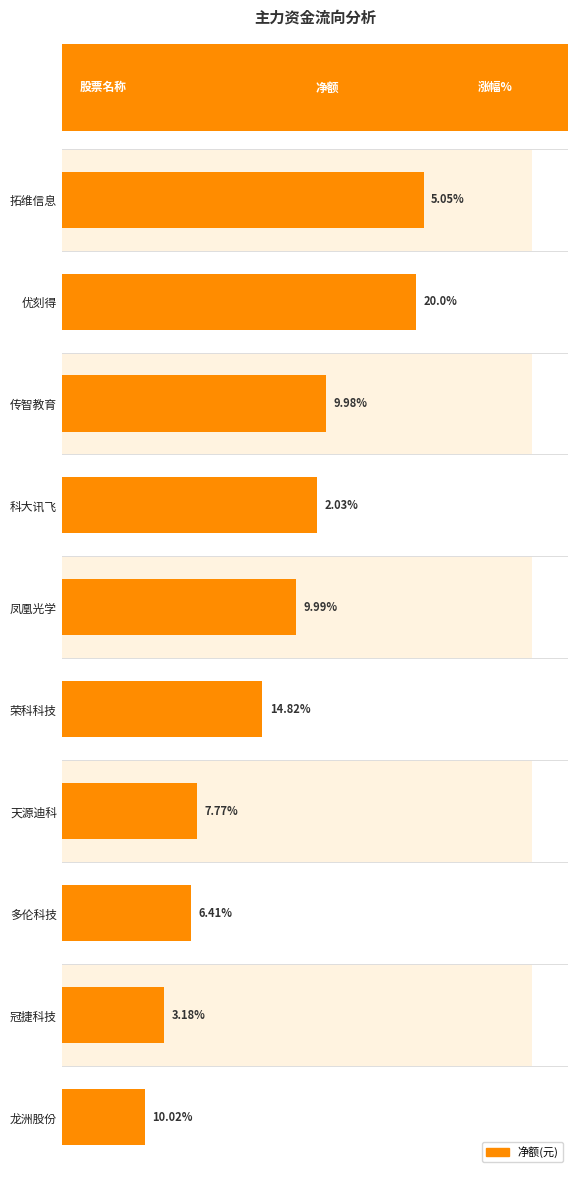

How many data points are less than 72767427?

5